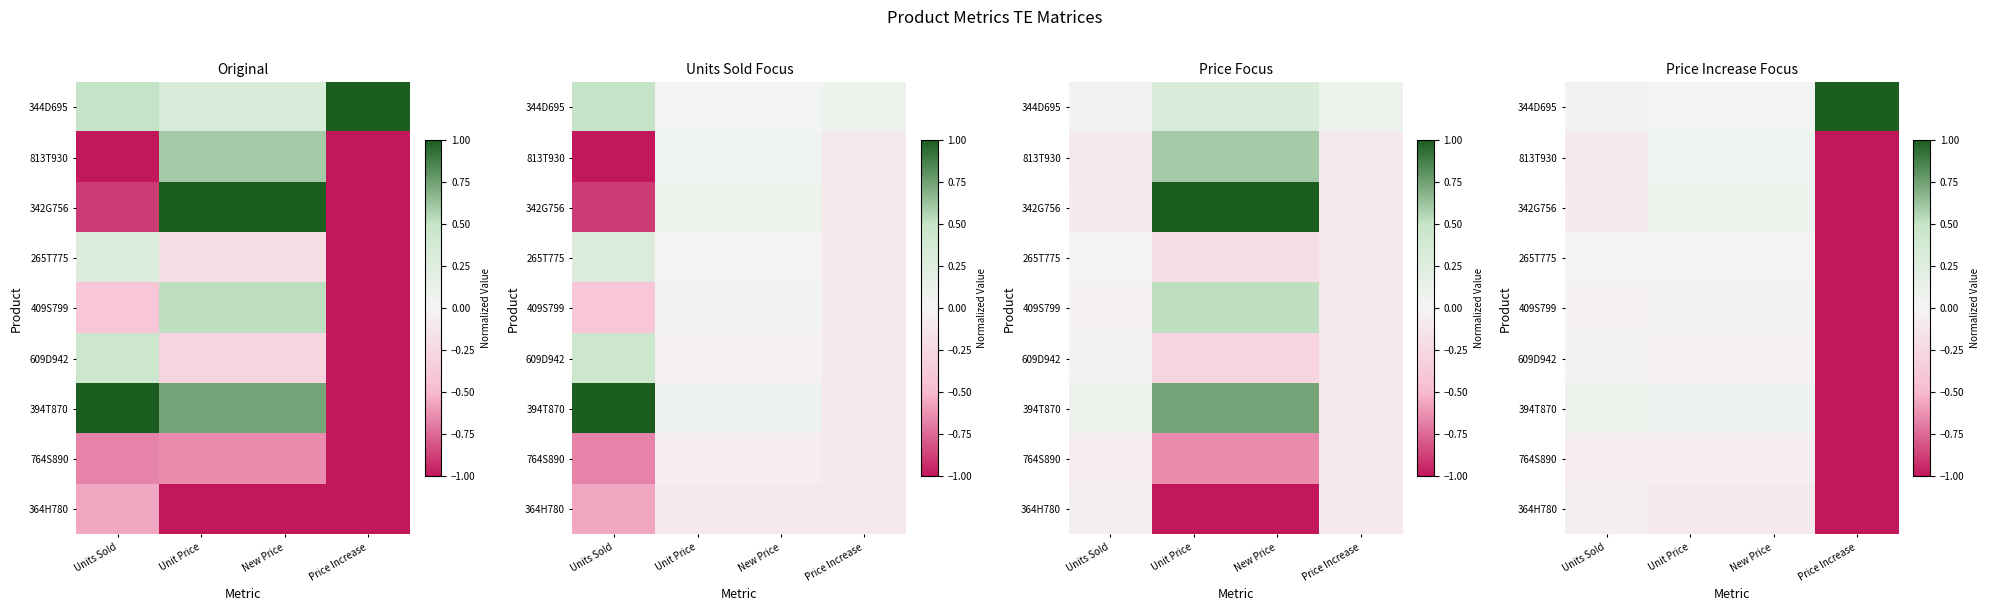

List the labels in order of 342G756 value, largest first.

Unit Price, New Price, Units Sold, Price Increase